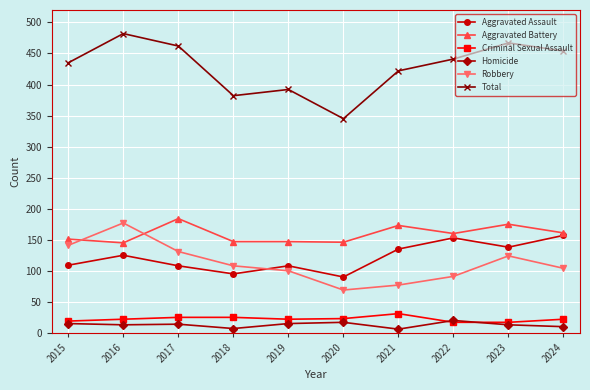

Does the chart display data point markers on the line(s)?

Yes